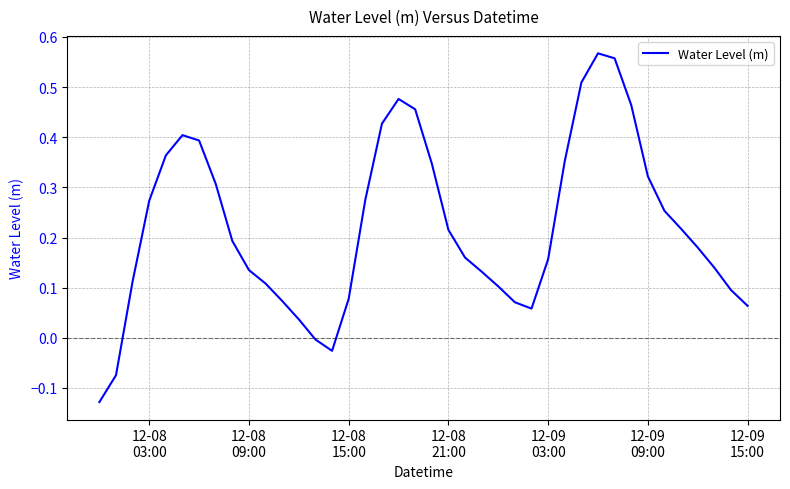

What is the difference between the maximum and minimum values?

0.7